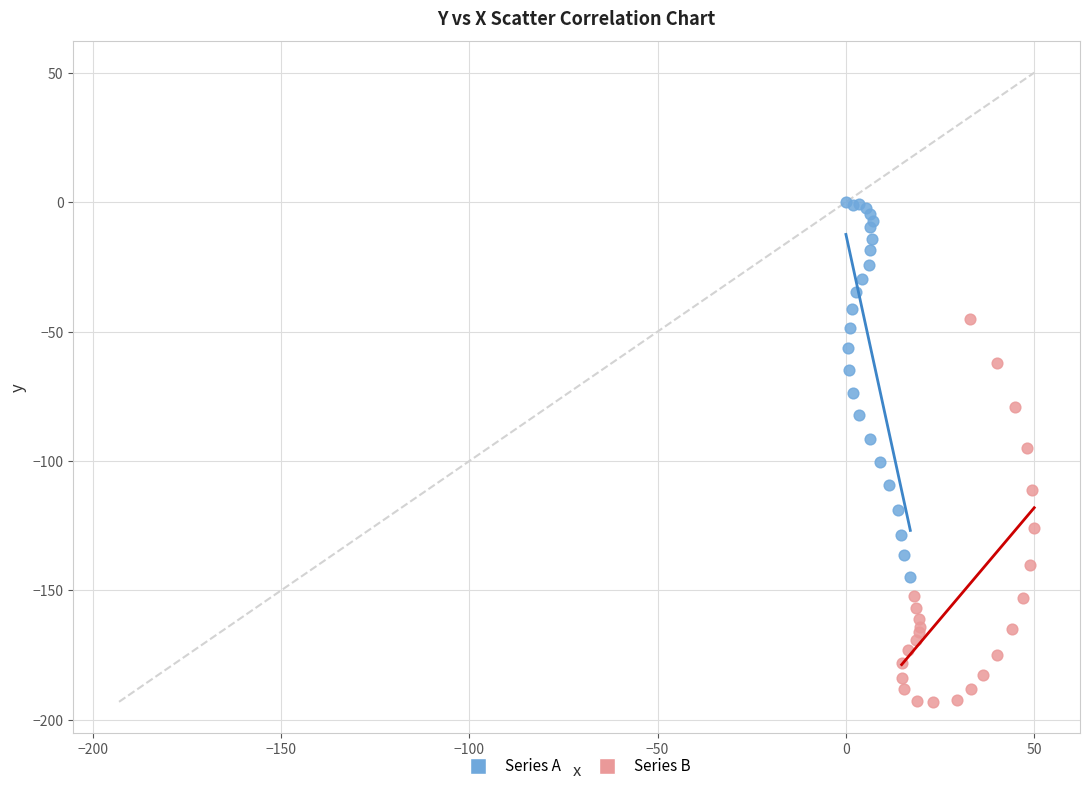

Which series reaches the minimum Y coordinate?

Series B